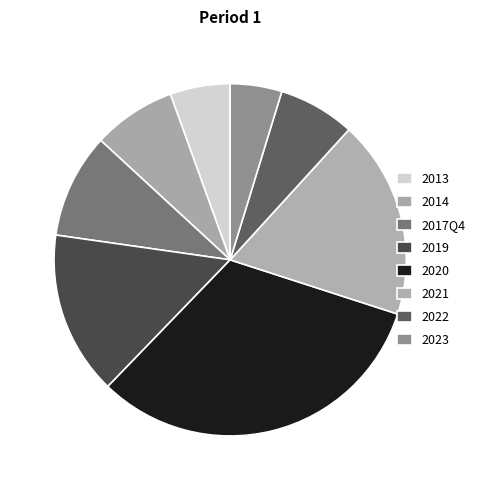

What is the total percentage of 2013 and 2020?

37.8%